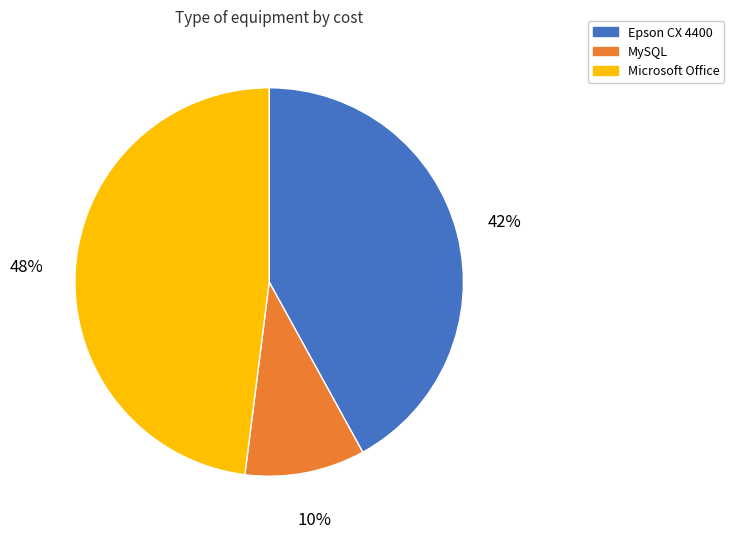

To the nearest percent, what is the difference between the largest and smallest slice percentages?

38%